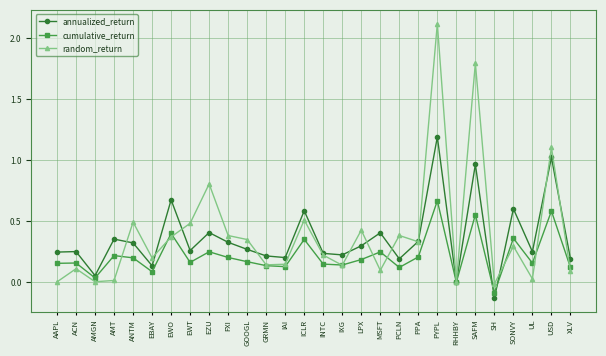

What is the label of the 13th point from the right?

IXG